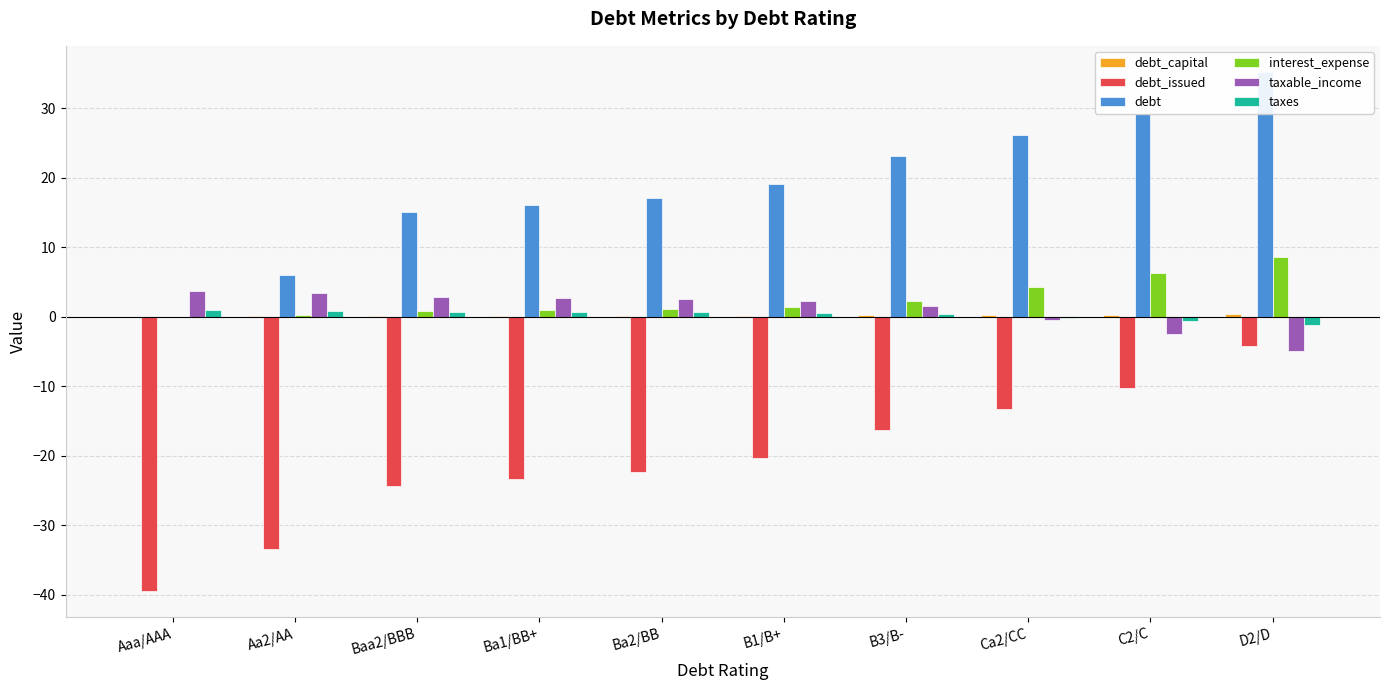

Between B3/B- and Aa2/AA, which is larger?

B3/B-